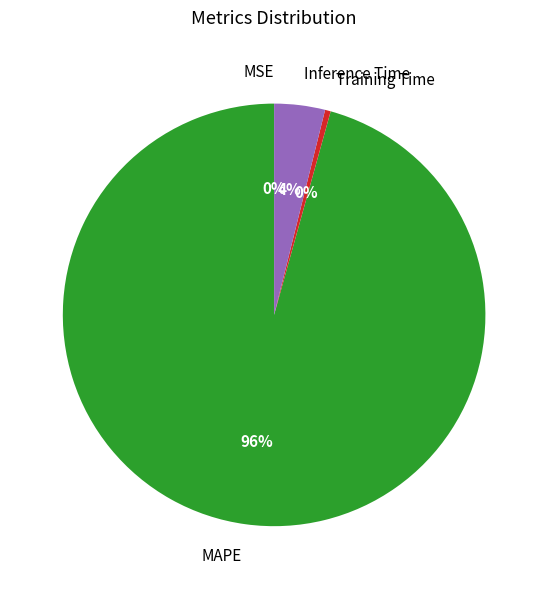

True or false: Inference Time accounts for 4% of the total.

True